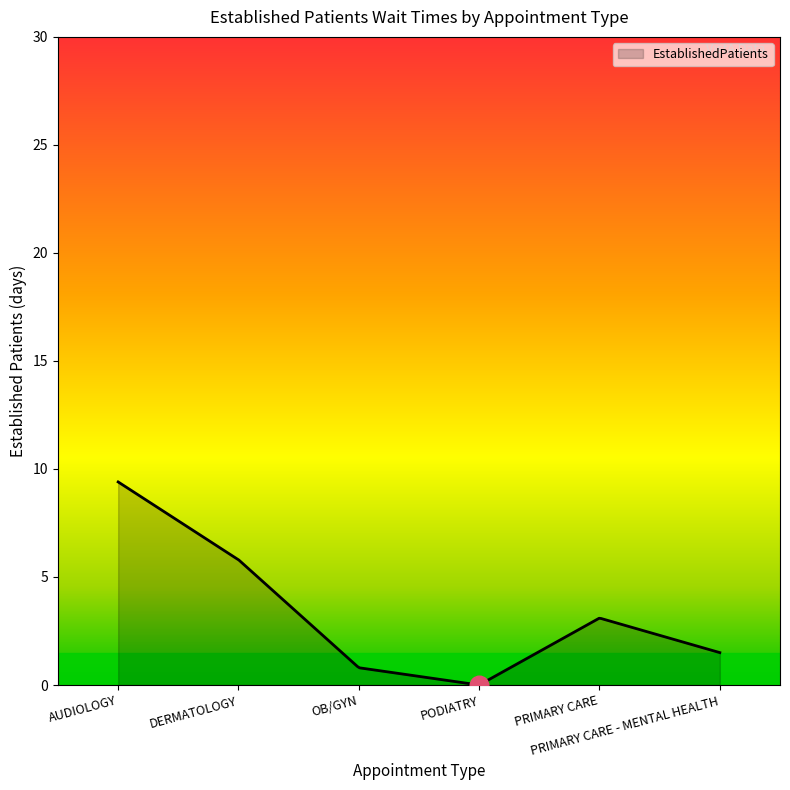

What is the ratio of the value at DERMATOLOGY to the value at AUDIOLOGY?

0.6